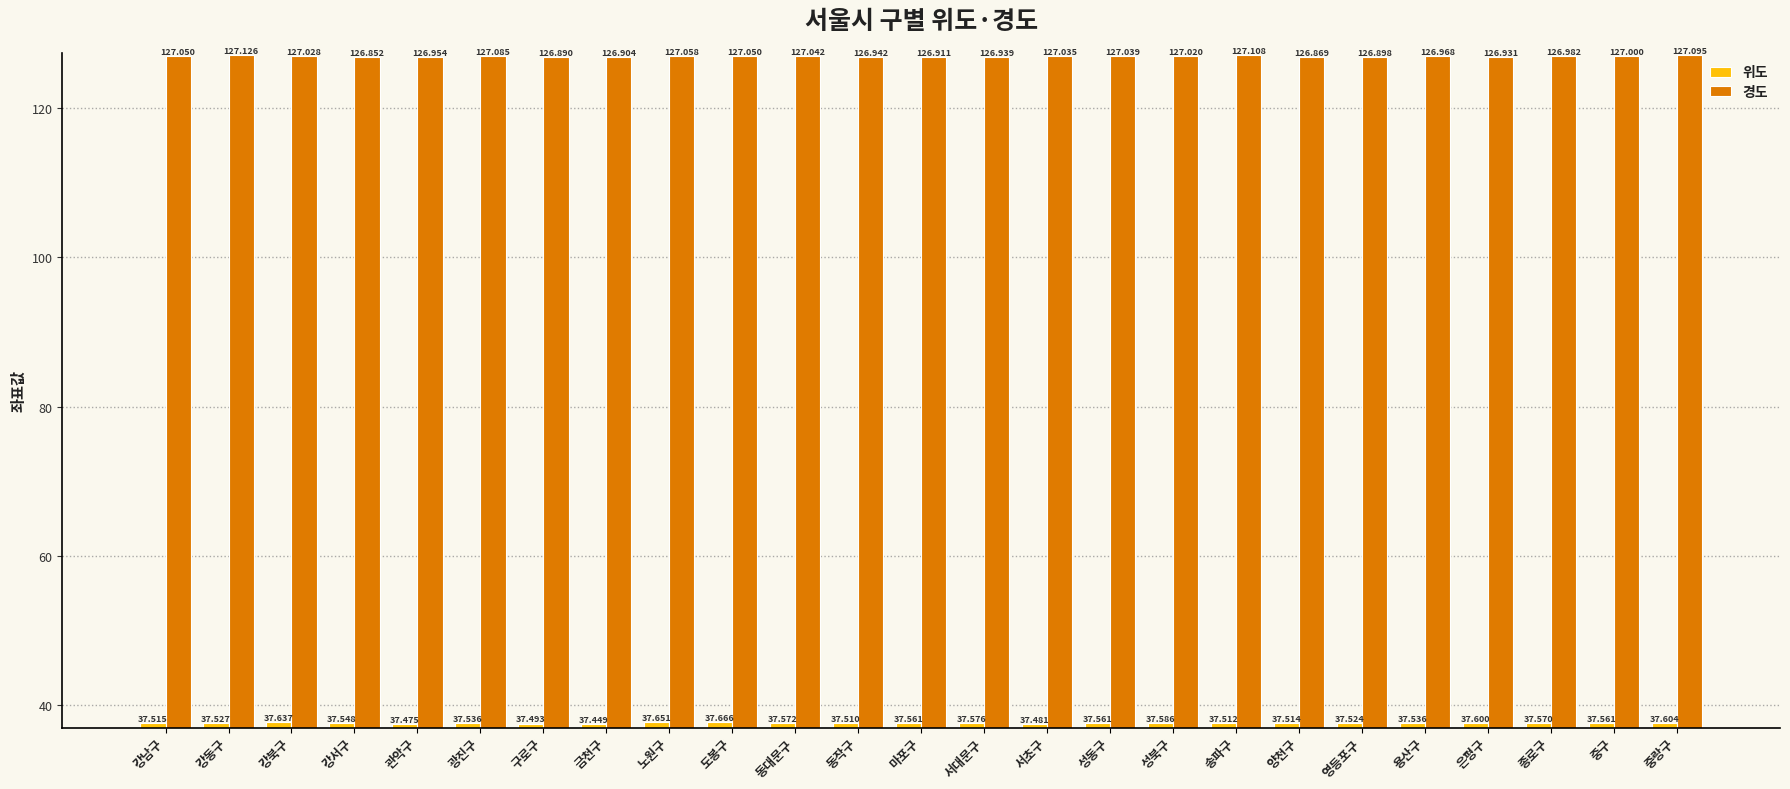

What is the average value of the 위도 series?

37.6